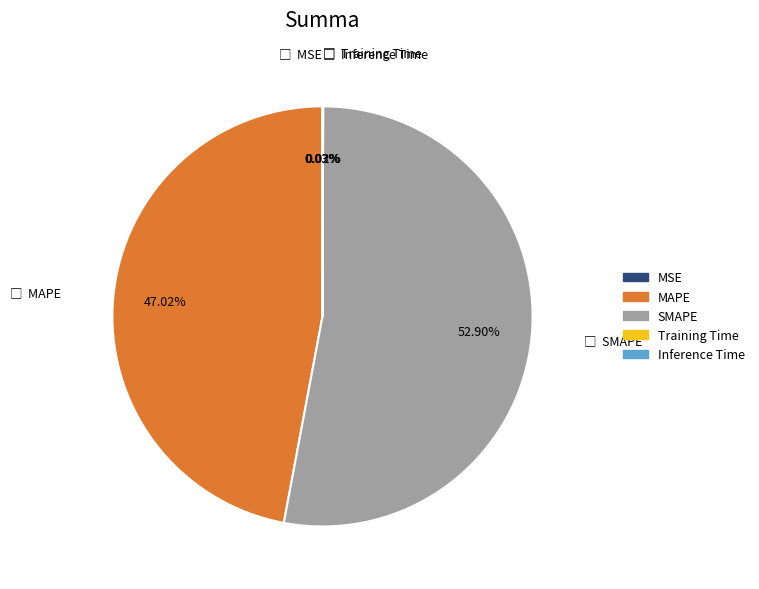

Which category has the biggest portion of the pie?

SMAPE